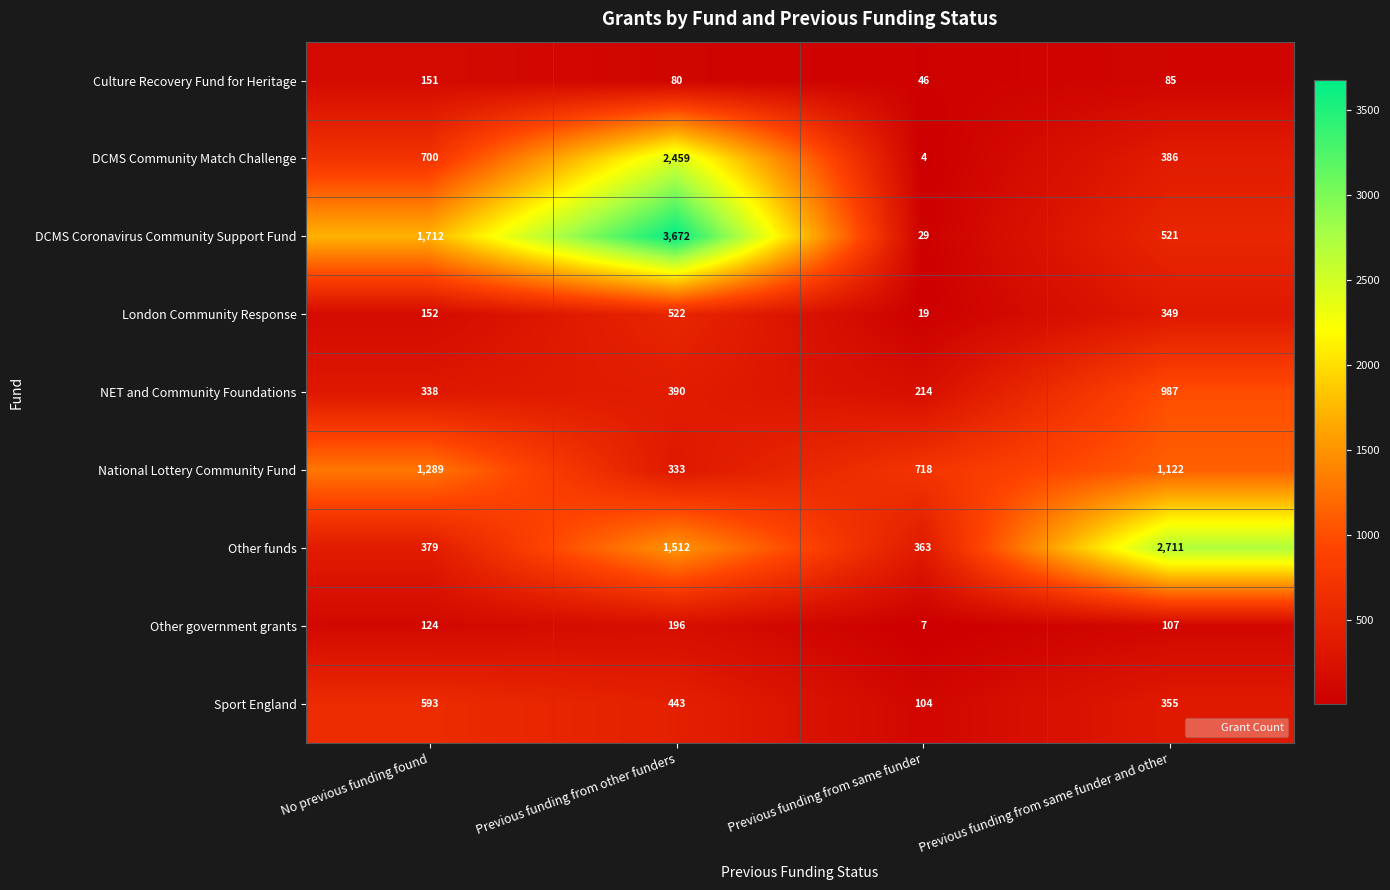

What is the greatest value displayed?

3672